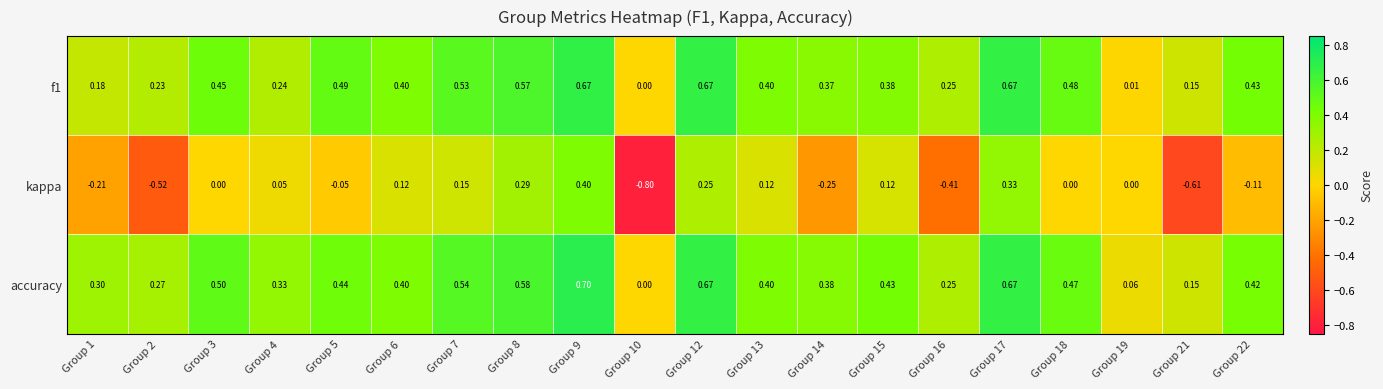

Which series has the largest total across all categories?

accuracy